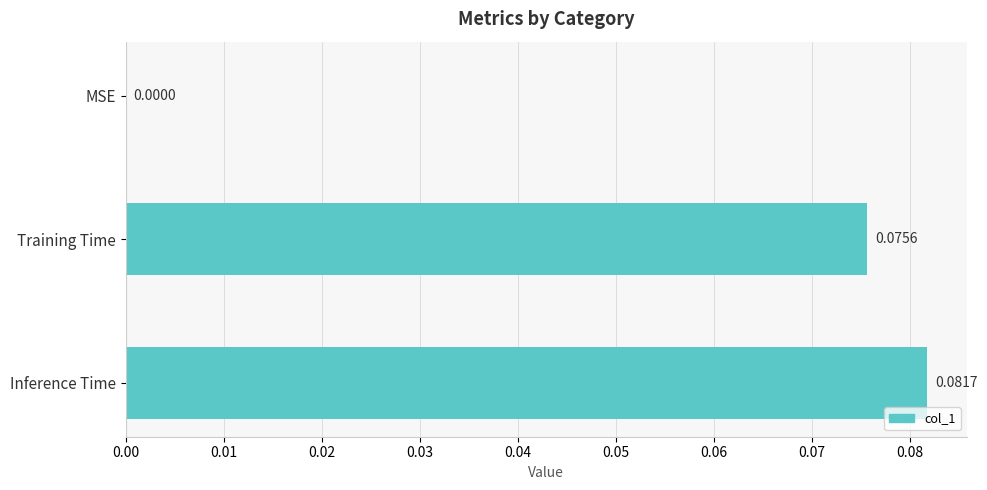

Which category has the highest value across all series?

Inference Time